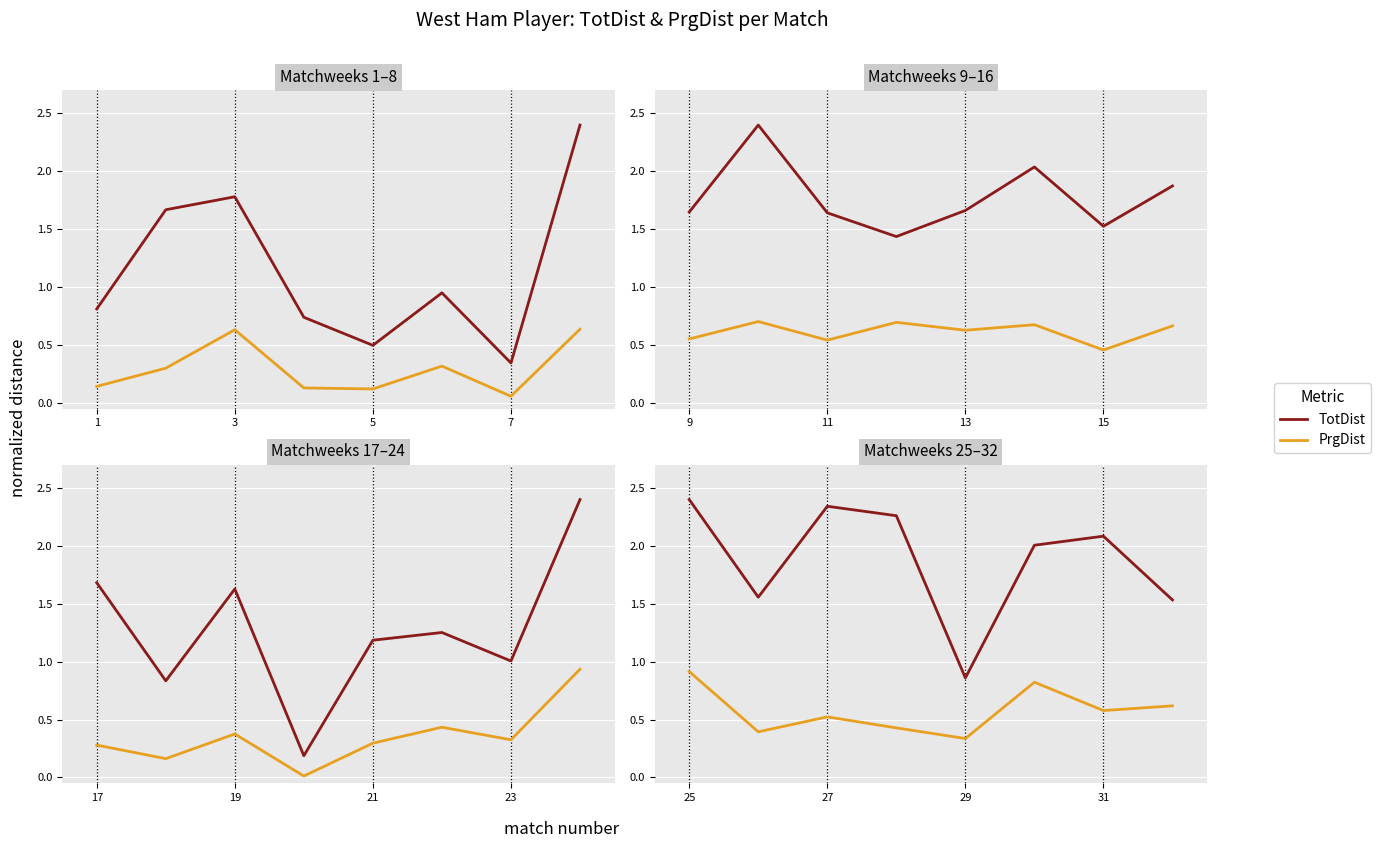

Is this an area chart (filled region under the line)?

No